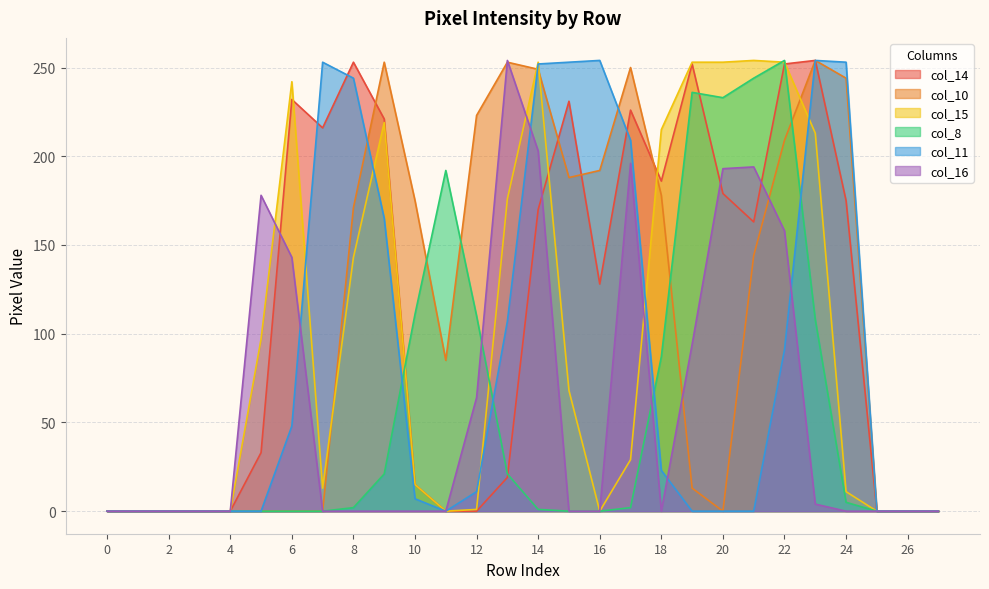

At which category is the sum across all series the highest?

22